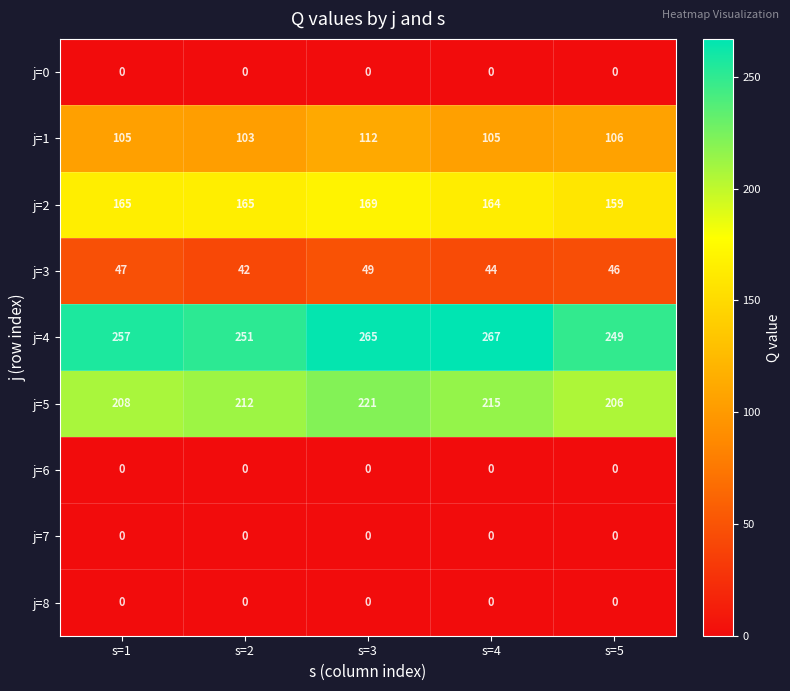

What is the greatest value displayed?

267